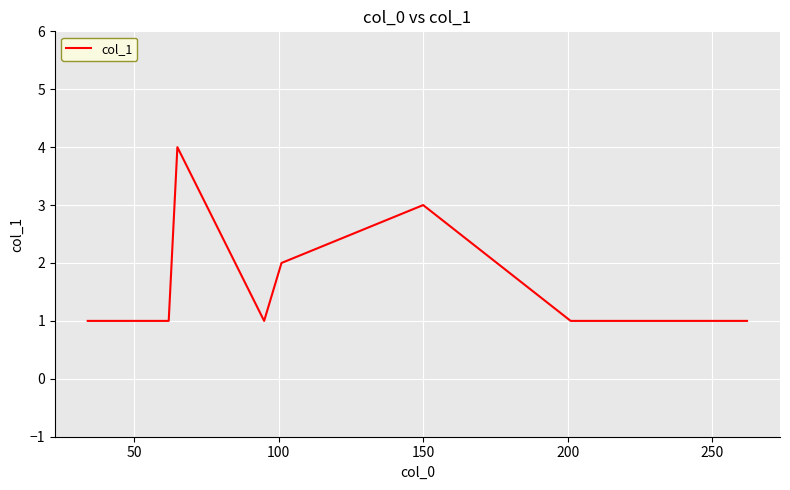

How many interior local peaks (higher than both neighbors) does the data have?

2